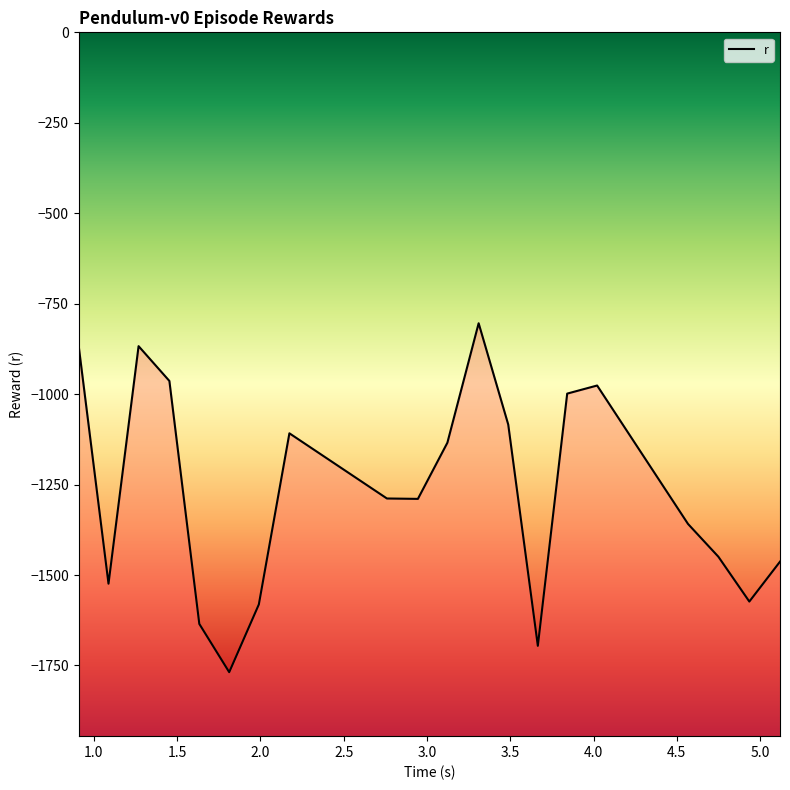

How many values are below -1288?

11